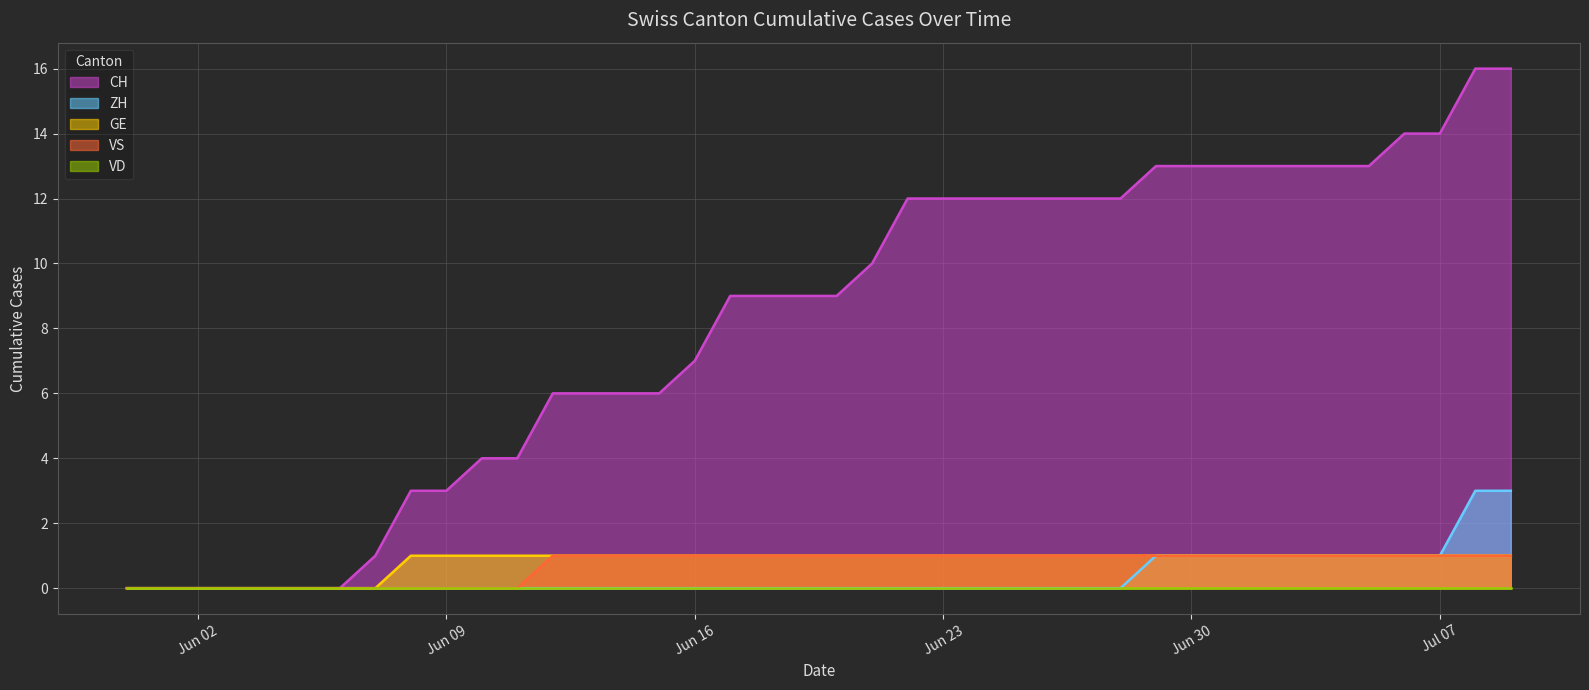

Reading left to right, list all the values displayed in this chart.

CH (line): 0	0	0	0	0	0	0	1	3	3	4	4	6	6	6	6	7	9	9	9	9	10	12	12	12	12	12	12	12	13	13	13	13	13	13	13	14	14	16	16
ZH (line): 0	0	0	0	0	0	0	0	0	0	0	0	0	0	0	0	0	0	0	0	0	0	0	0	0	0	0	0	0	1	1	1	1	1	1	1	1	1	3	3
GE (line): 0	0	0	0	0	0	0	0	1	1	1	1	1	1	1	1	1	1	1	1	1	1	1	1	1	1	1	1	1	1	1	1	1	1	1	1	1	1	1	1
VS (line): 0	0	0	0	0	0	0	0	0	0	0	0	1	1	1	1	1	1	1	1	1	1	1	1	1	1	1	1	1	1	1	1	1	1	1	1	1	1	1	1
VD (line): 0	0	0	0	0	0	0	0	0	0	0	0	0	0	0	0	0	0	0	0	0	0	0	0	0	0	0	0	0	0	0	0	0	0	0	0	0	0	0	0